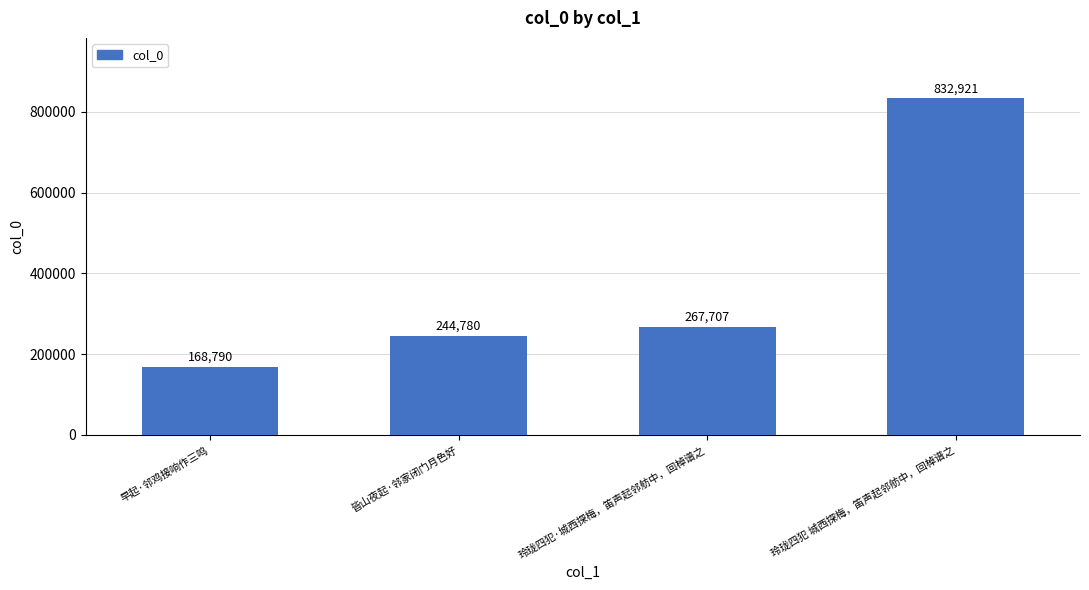

What is the label of the 2nd bar from the left?

皆山夜起·邻家闭门月色好